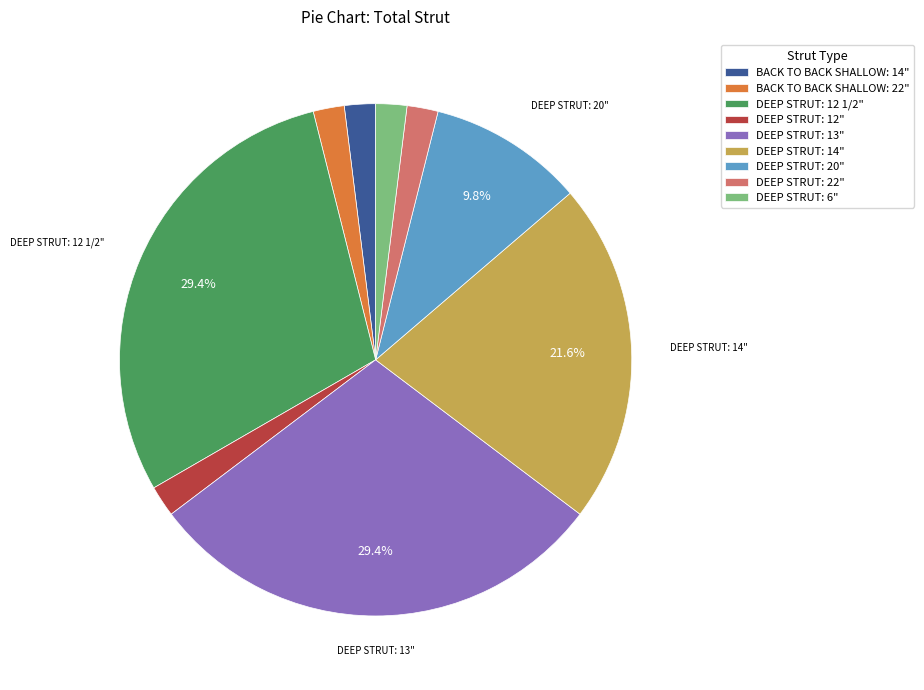

To the nearest percent, what portion does DEEP STRUT: 12 1/2" represent?

29%